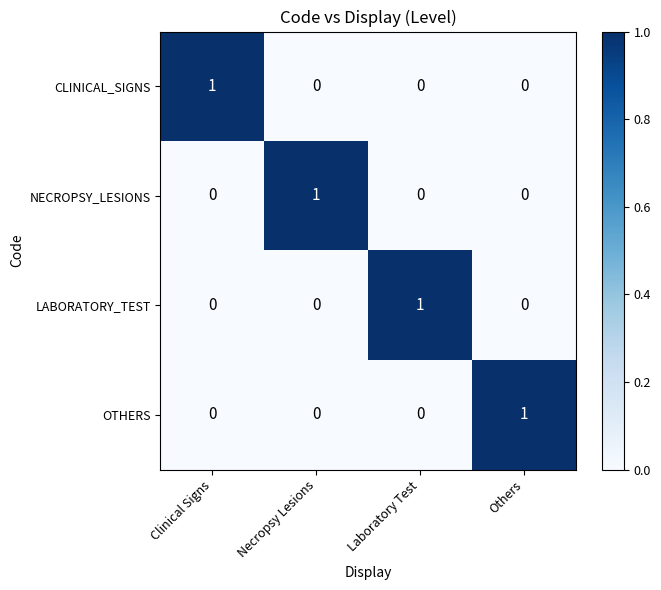

What is the spread (max minus min) of values at Clinical Signs?

1